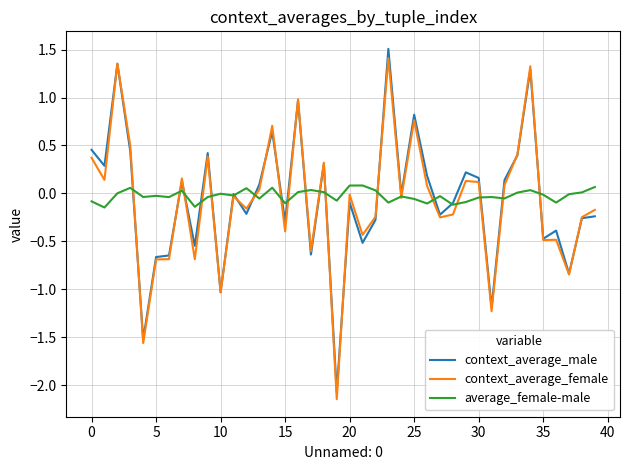

Which series has the widest spread of values?

context_average_male